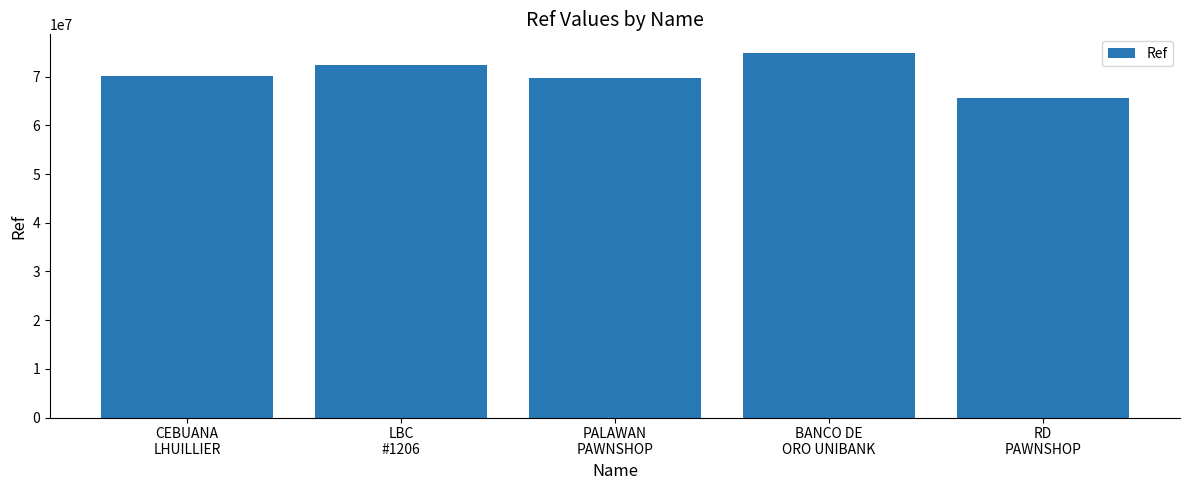

How many distinct data groups are displayed?

1